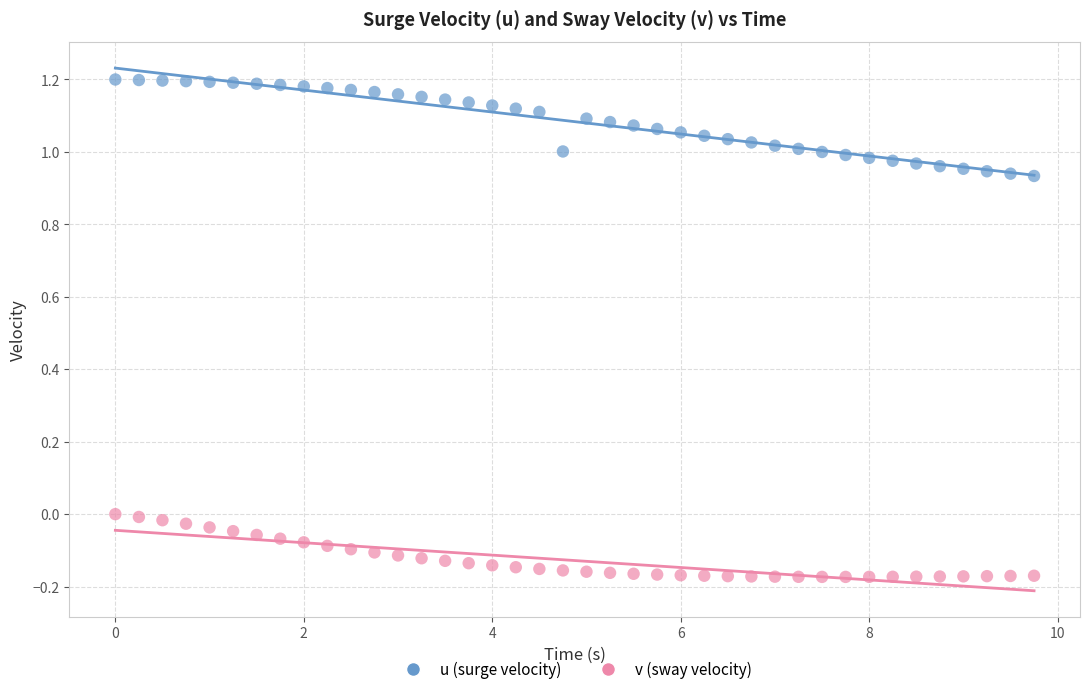

Which series contains the lowest Y value?

v (sway velocity)